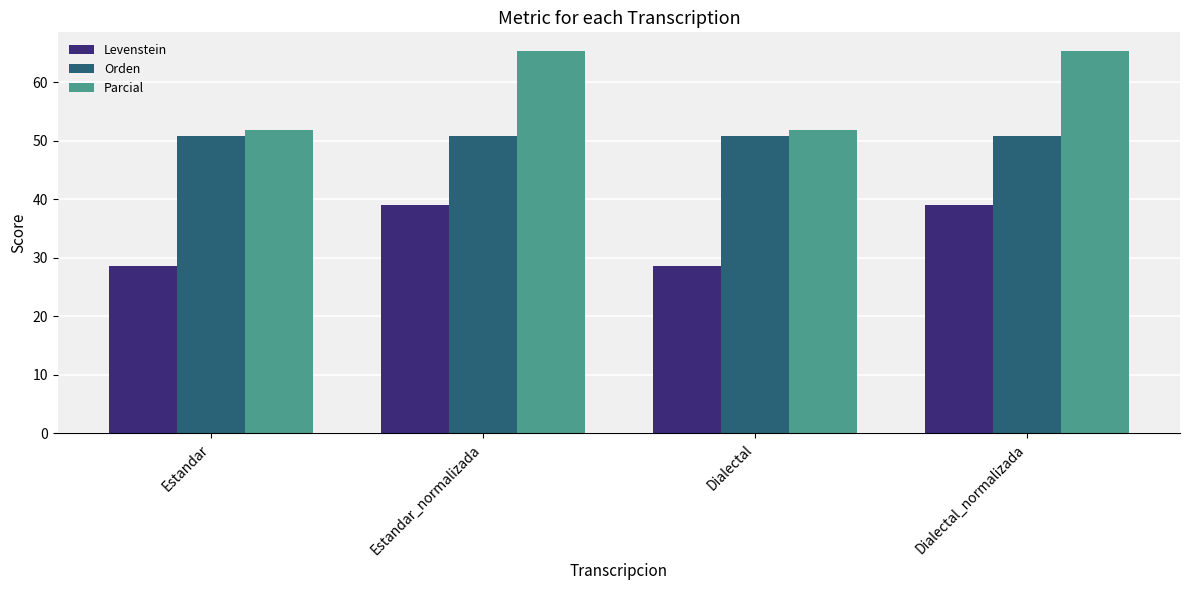

Which series has the largest total across all categories?

Parcial